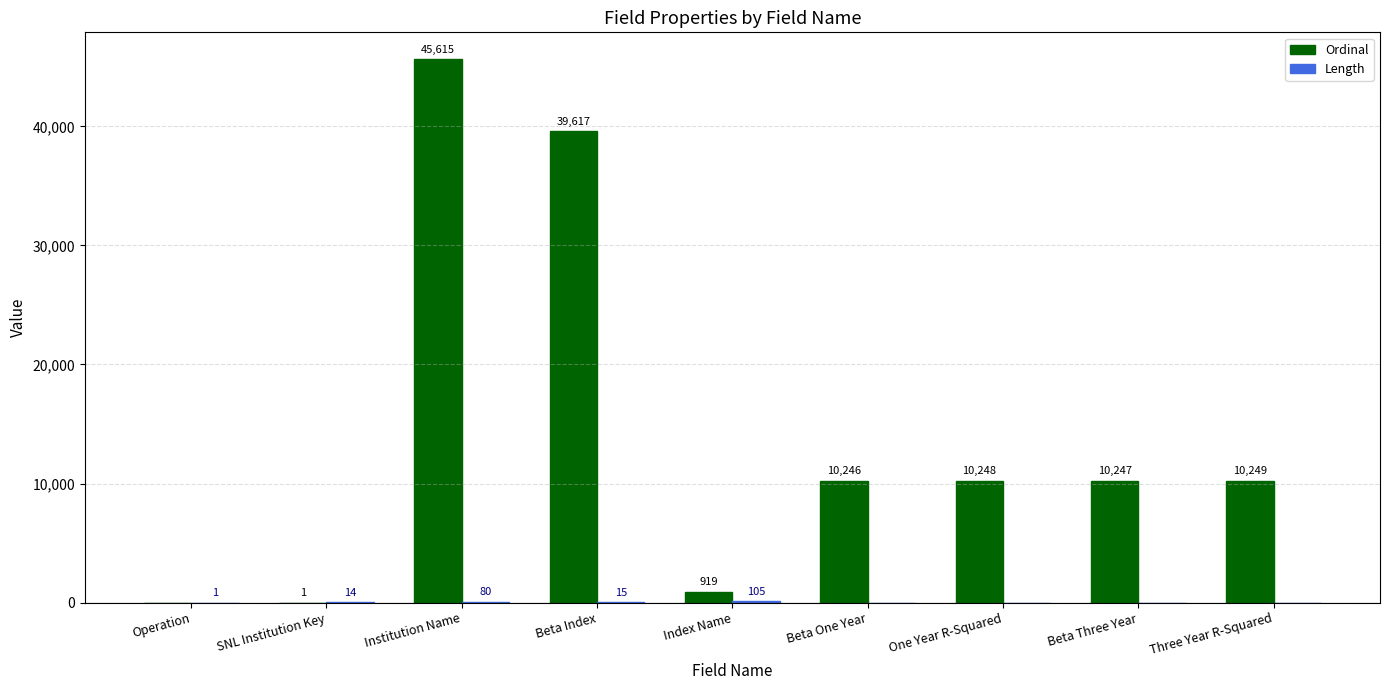

What is the total value across all series at Index Name?

1024